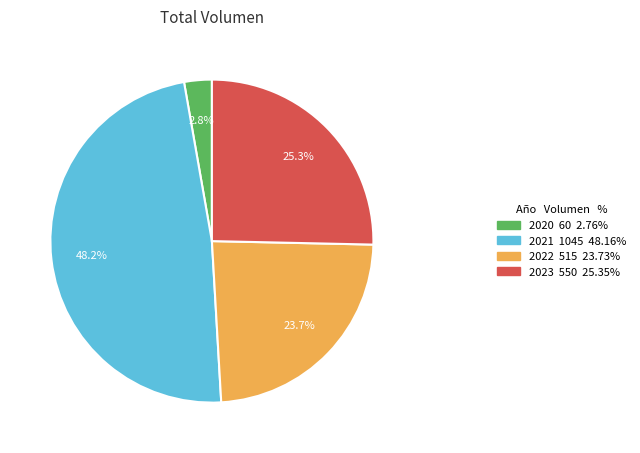

How many segments does this pie chart have?

4